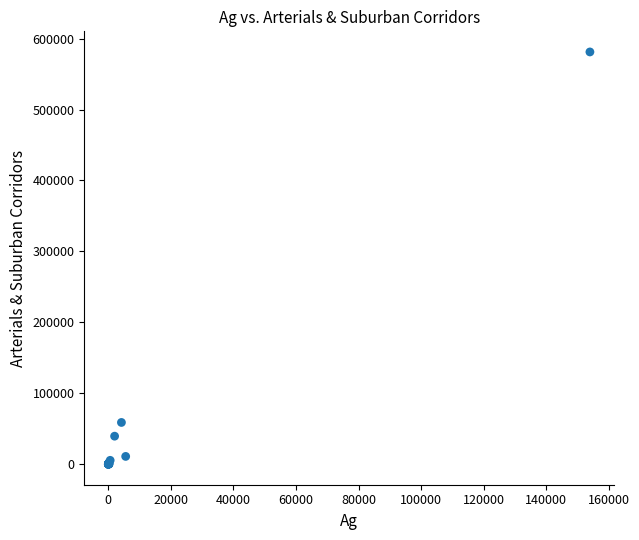

What Y value in the scatter plot is closest to 290636?

58753.3